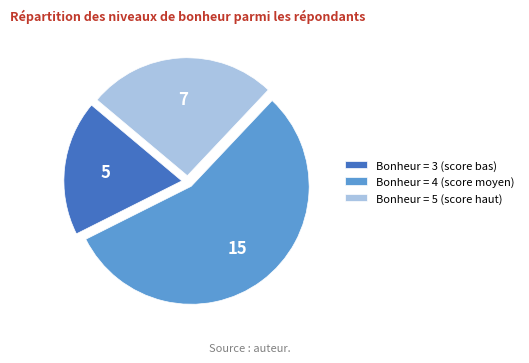

Is there any slice that represents more than half of the pie?

Yes